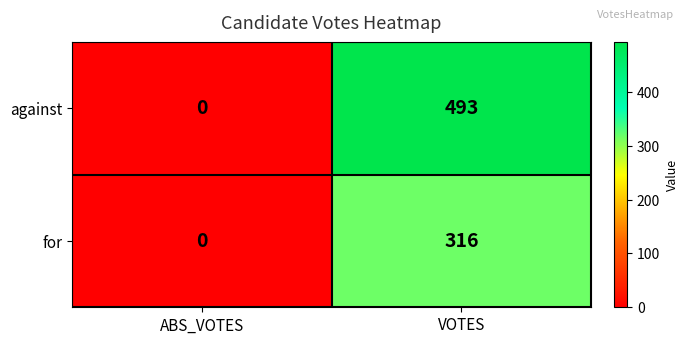

Count the number of data series in this chart.

2